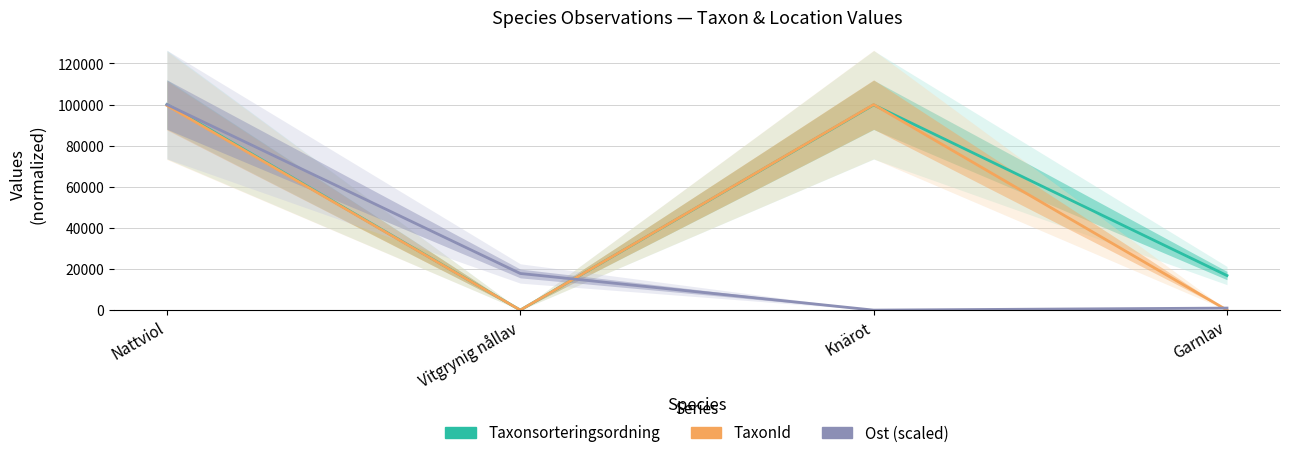

Reading left to right, extract all data points from this chart.

Taxonsorteringsordning: 100000.0	0.0	99854.5	16816.6
TaxonId: 99574.1	7.0	100000.0	0.0
Ost (scaled): 100000.0	17821.8	0.0	990.1